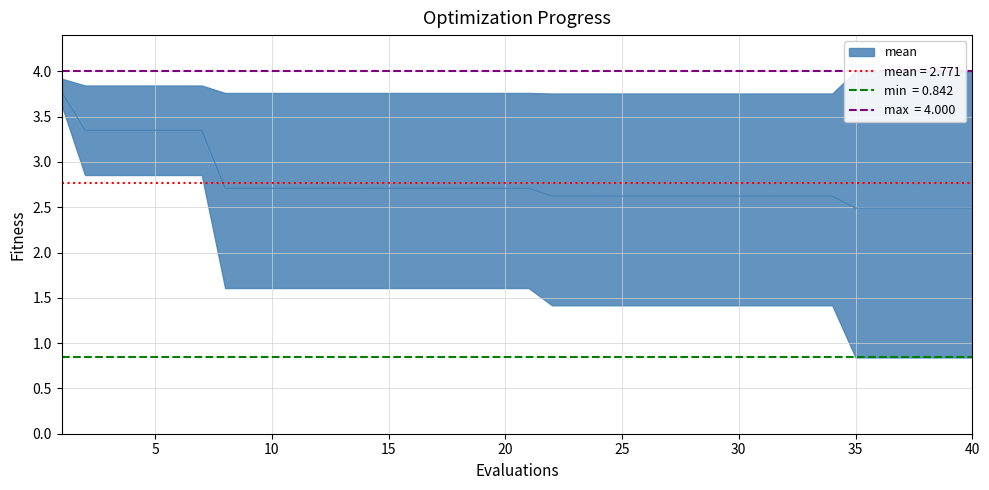

What is the difference between the second highest and minimum values in the mean series?

0.9